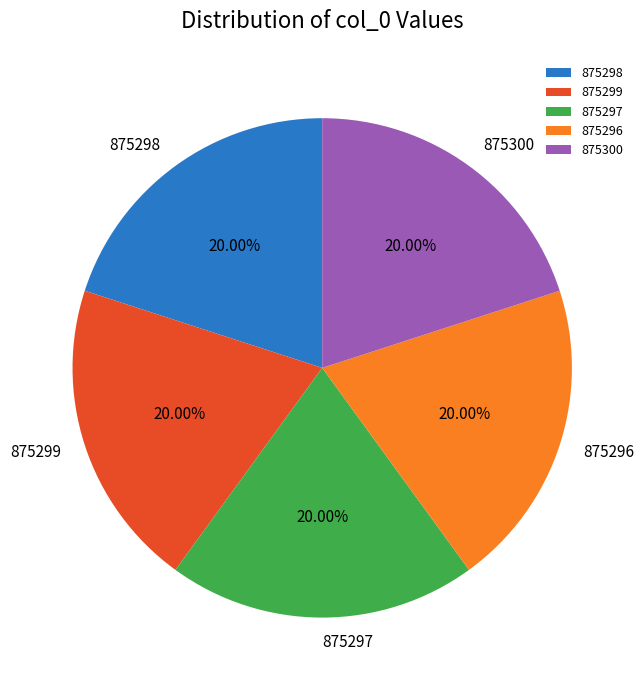

What is the ratio of the value at 875297 to the value at 875298?

1.0